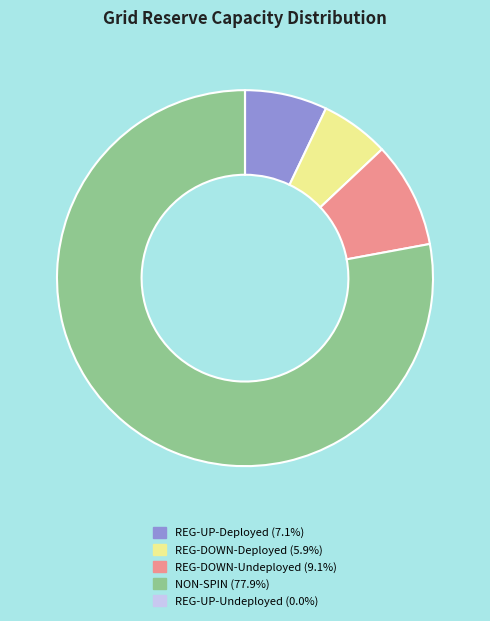

Is the sum of REG-UP-Deployed and REG-DOWN-Deployed greater than half?

No